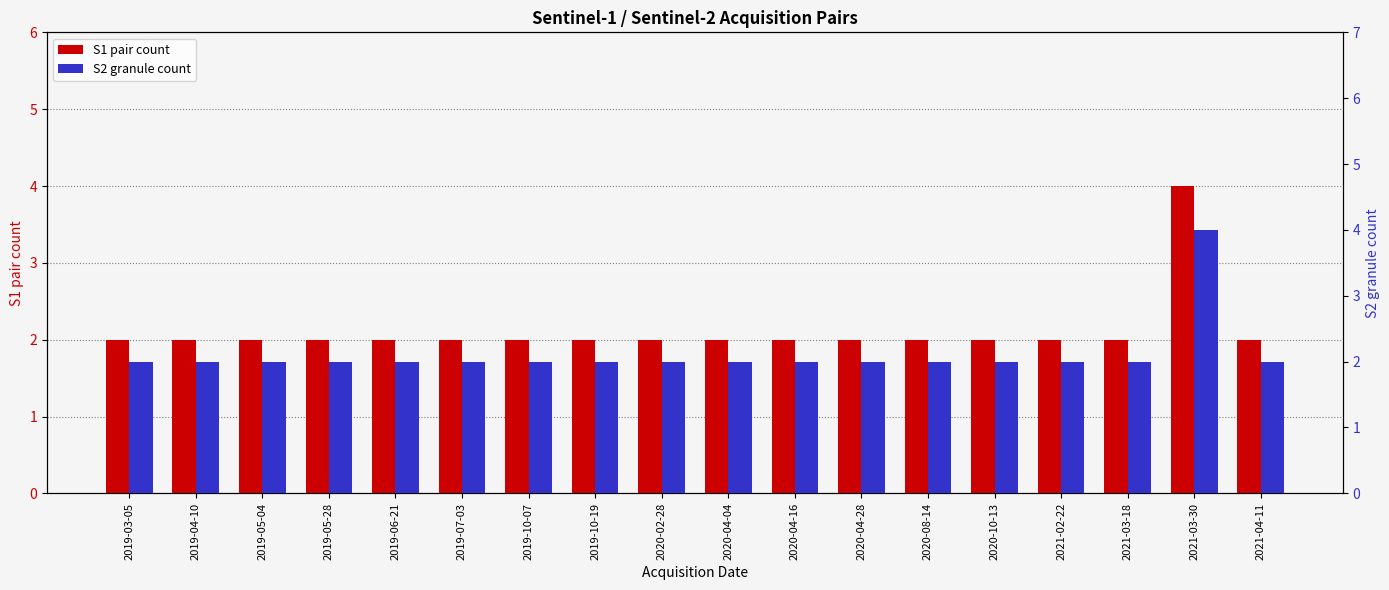

How many groups of bars are there?

18